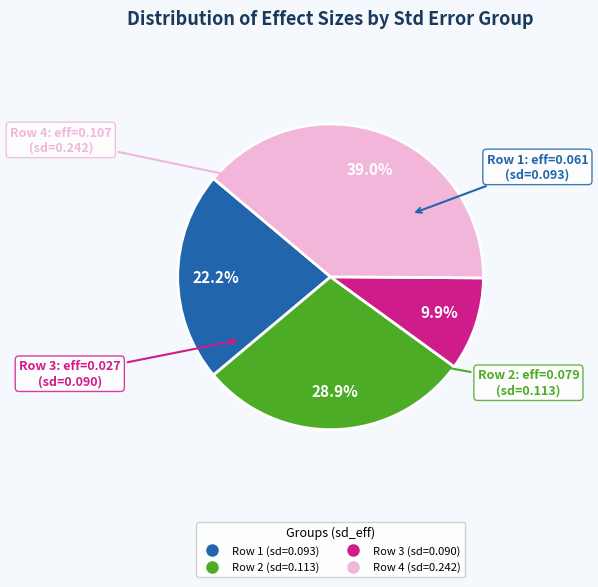

Does any single category account for the majority?

No